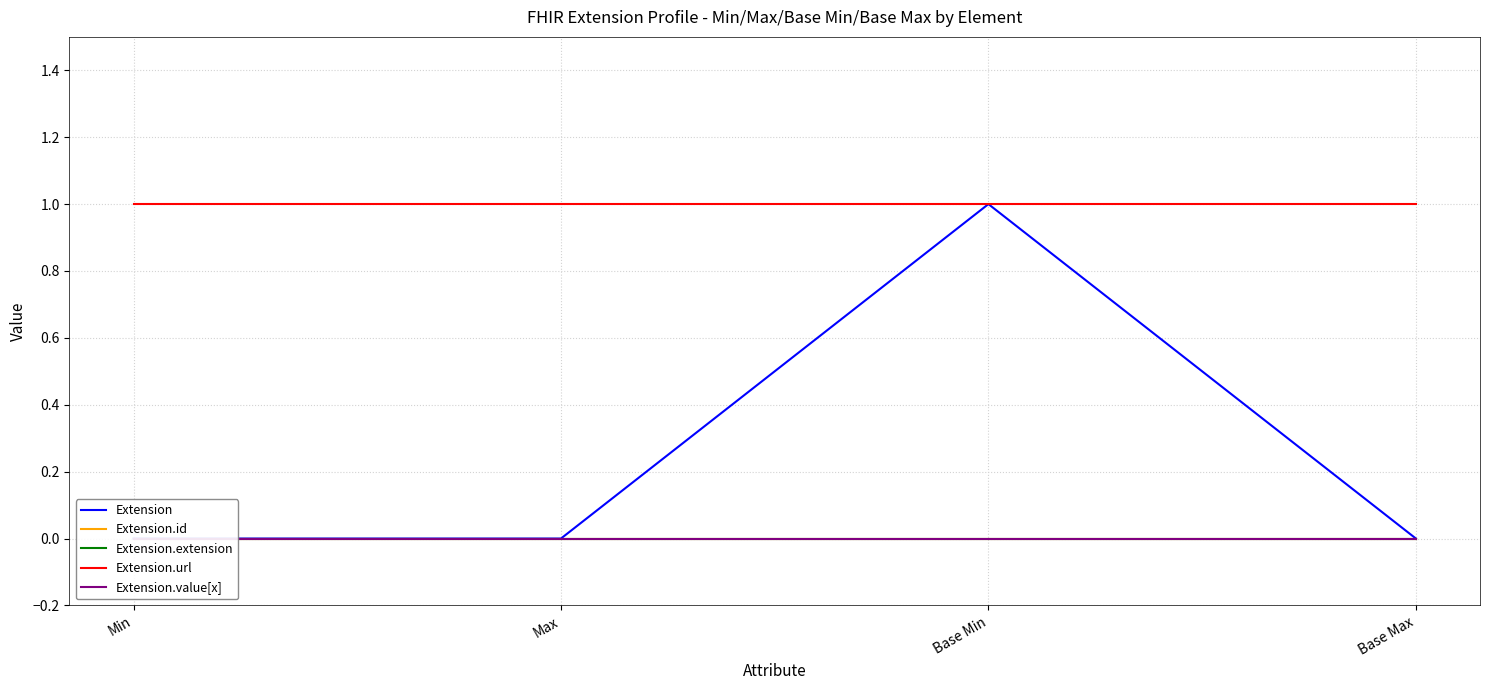

What is the average value of the Extension.url series?

1